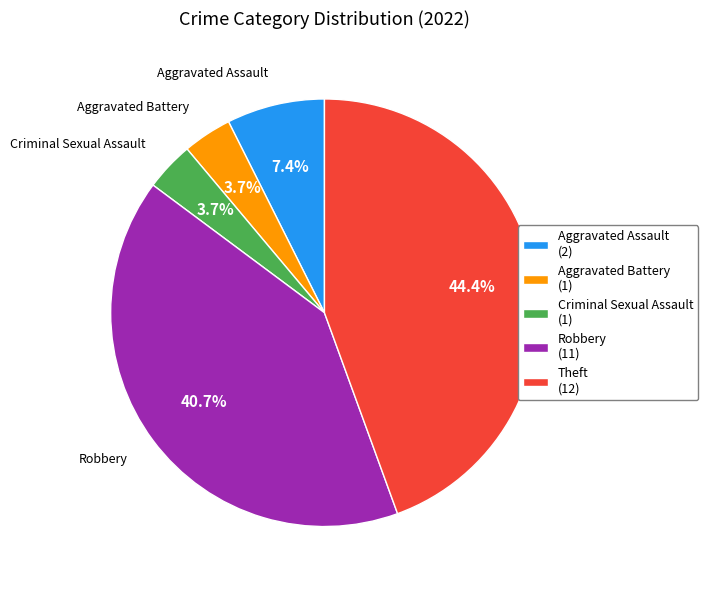

Approximately how many times larger is the value at Theft (12) compared to Robbery (11)?

1.1